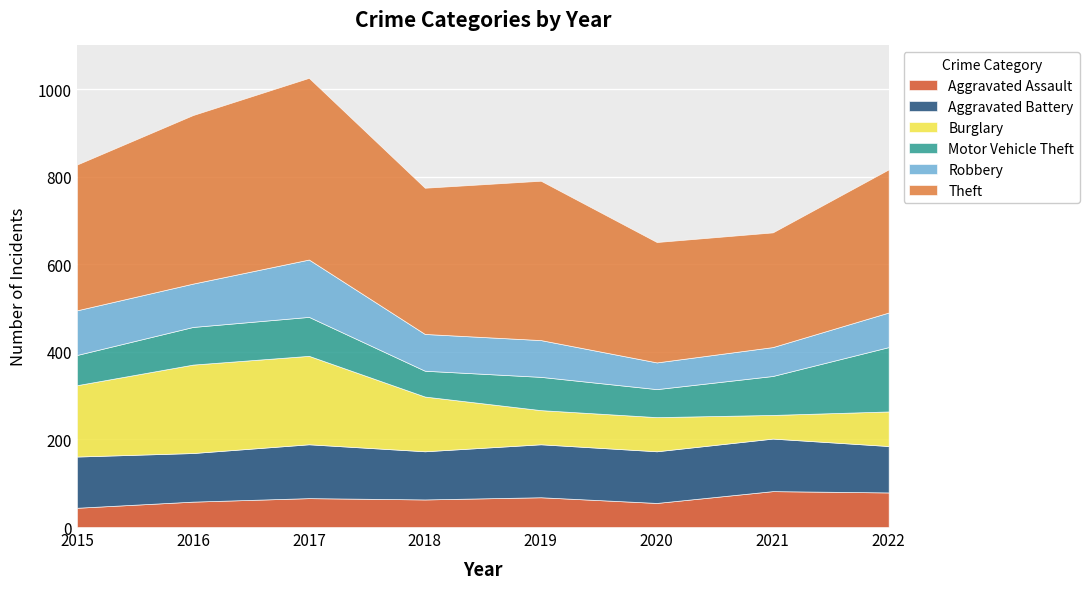

True or false: Theft and Aggravated Assault intersect in this chart.

False